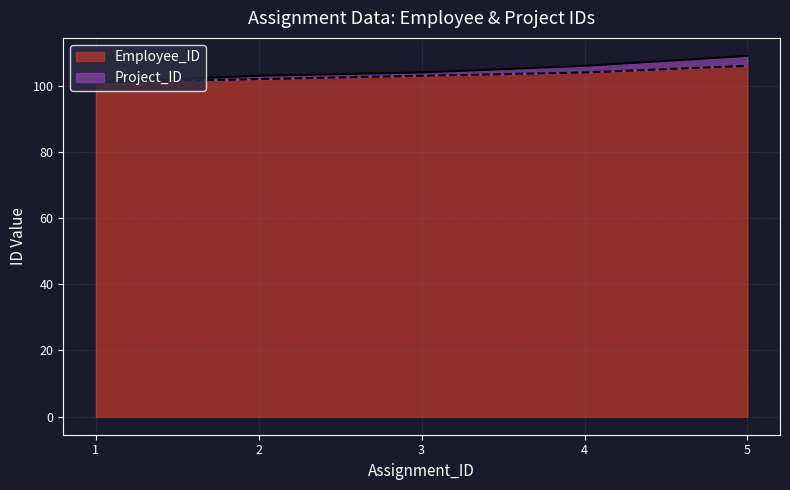

At which category does the chart reach its minimum across all series?

1